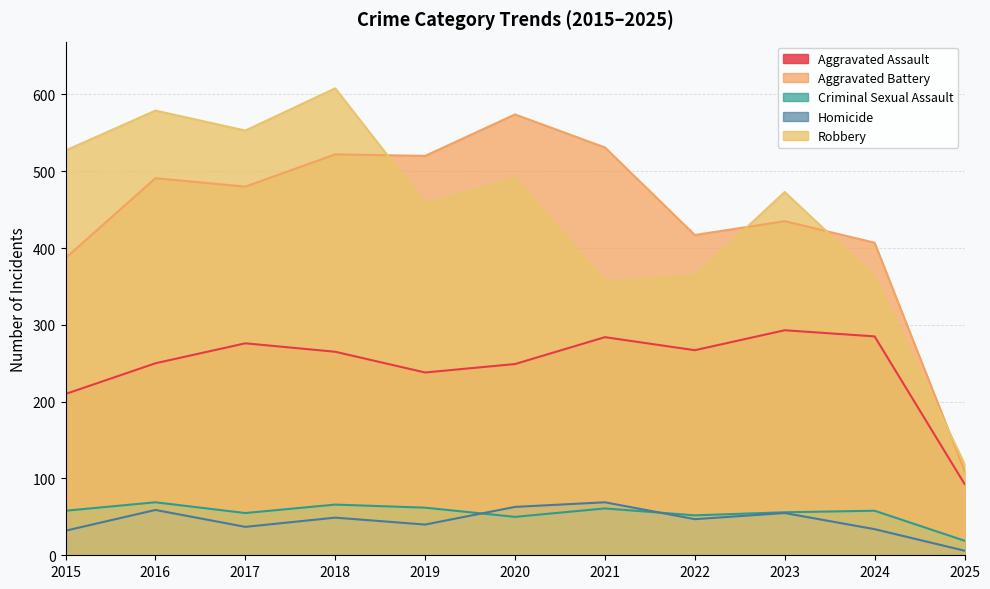

How many times do Robbery and Aggravated Battery cross each other?

4